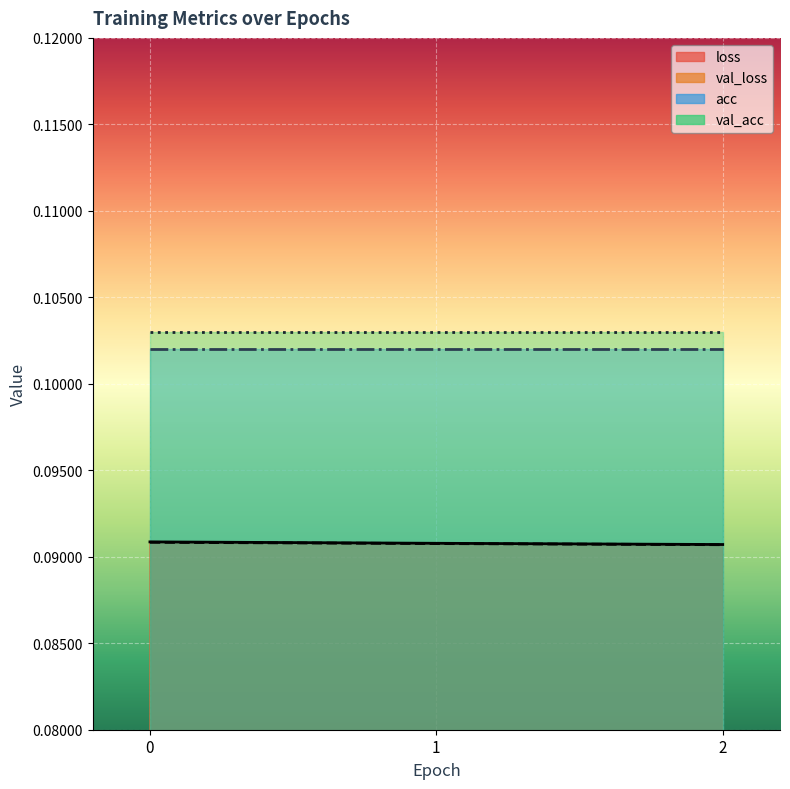

The val_loss series shows 0.2 at 2. True or false?

False